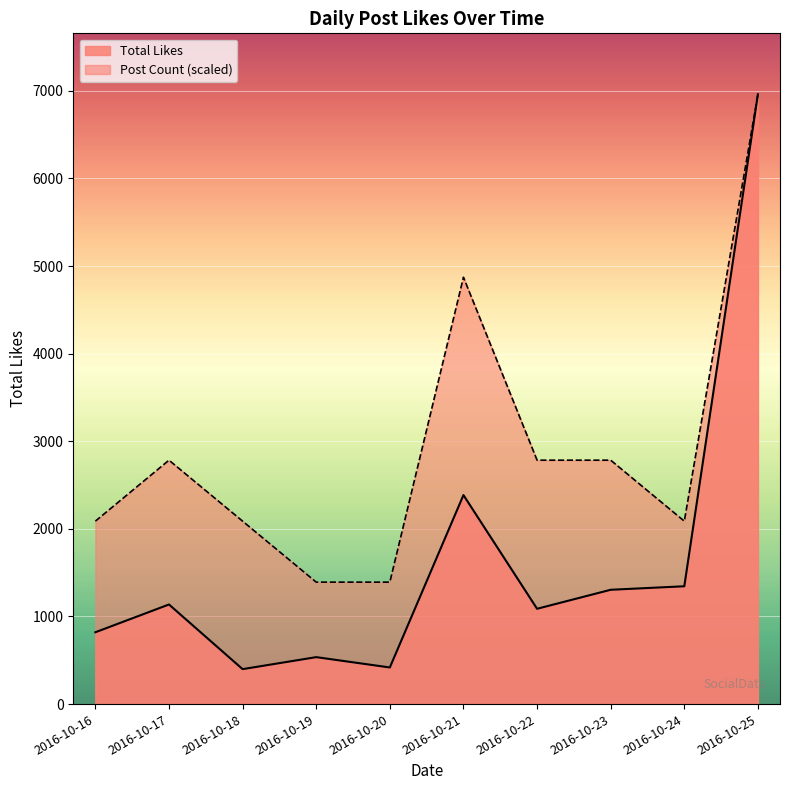

What are all the series names shown in the legend?

Total Likes, Post Count (scaled)